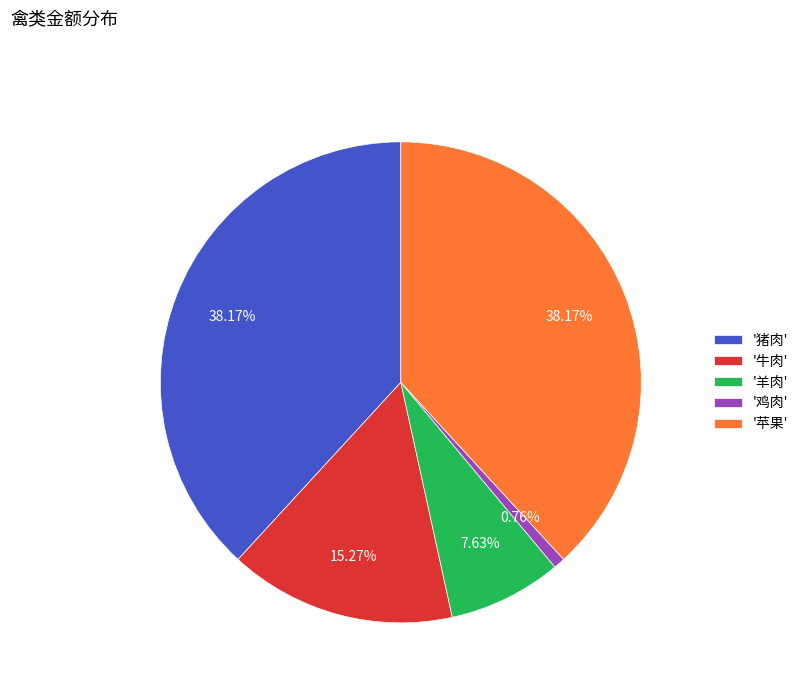

What is the ratio of the value at '猪肉' to the value at '鸡肉'?

50.0